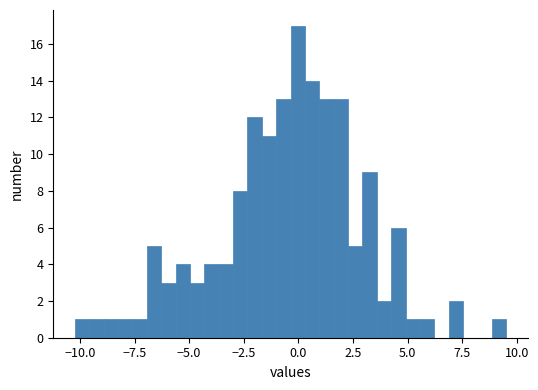

Read against the x-axis, roughly where is the centre of the tallest bar?

0.0